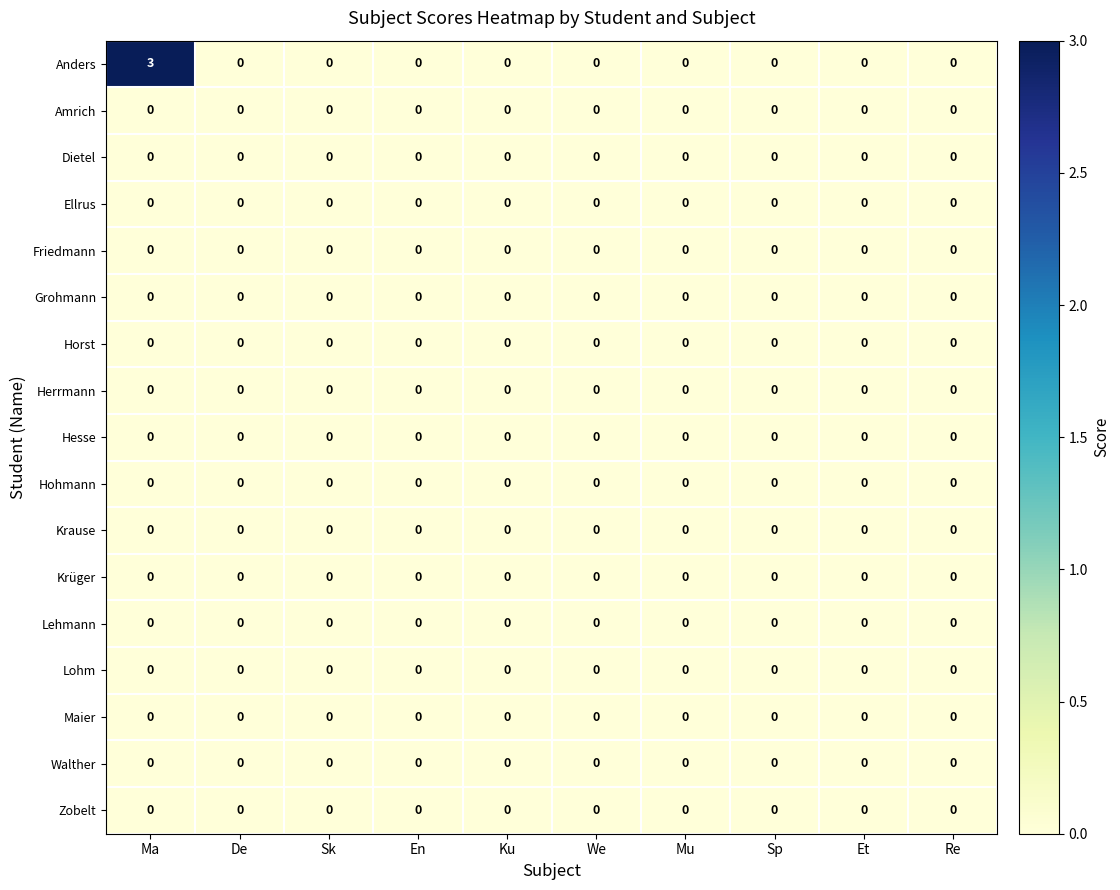

Which label corresponds to the largest value in the chart?

Ma